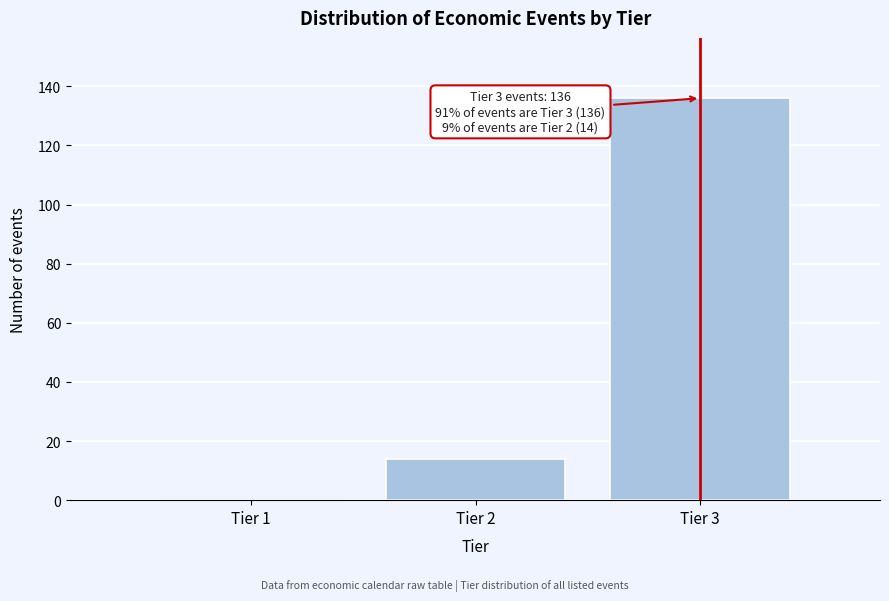

Reading left to right, what are all the values shown in this chart?

Tier 1=0	Tier 2=14	Tier 3=136